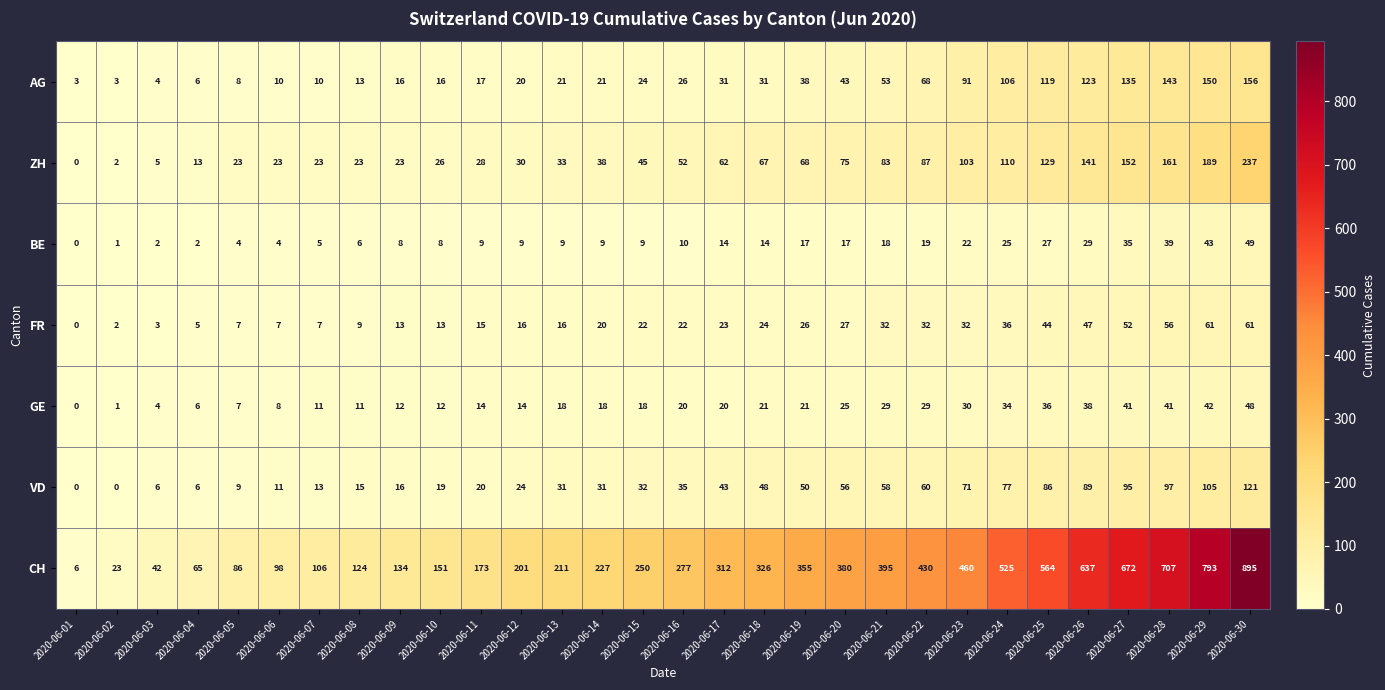

Which series has the widest spread of values?

CH